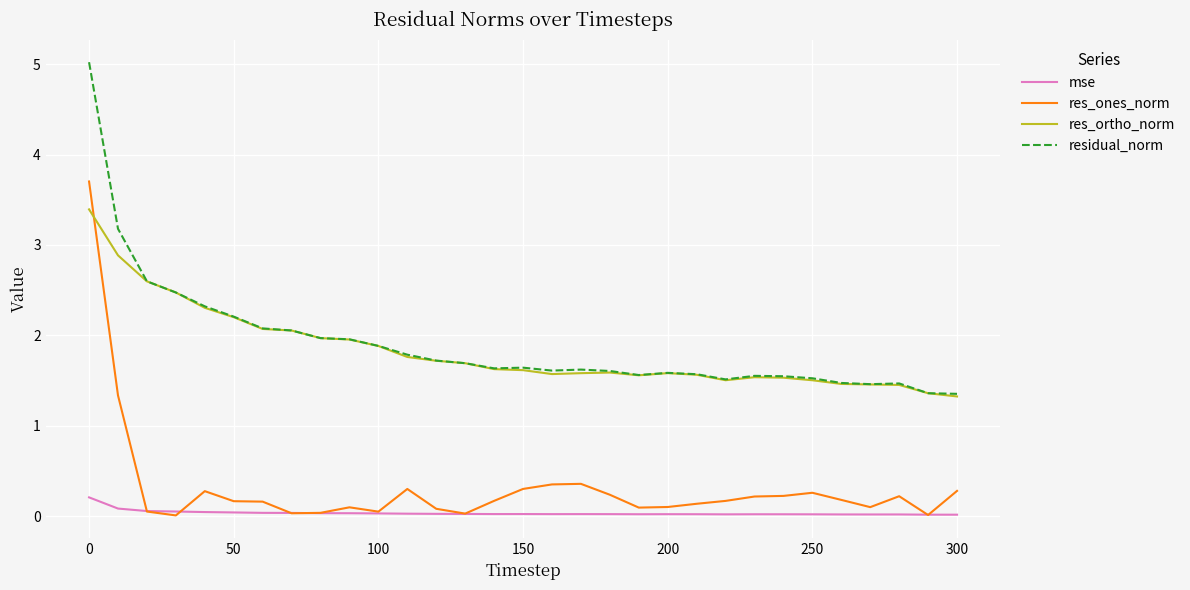

Does the chart have visible grid lines?

Yes